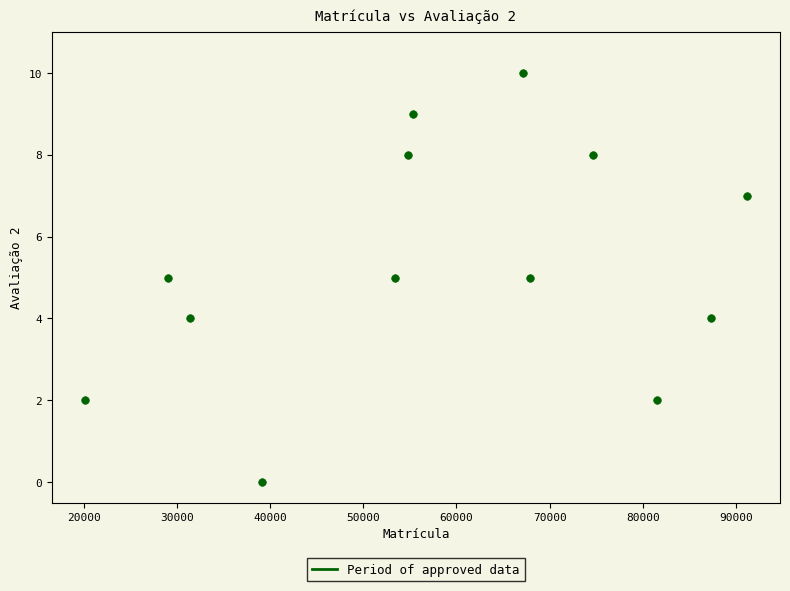

What is the range of Y values (max minus min)?

10